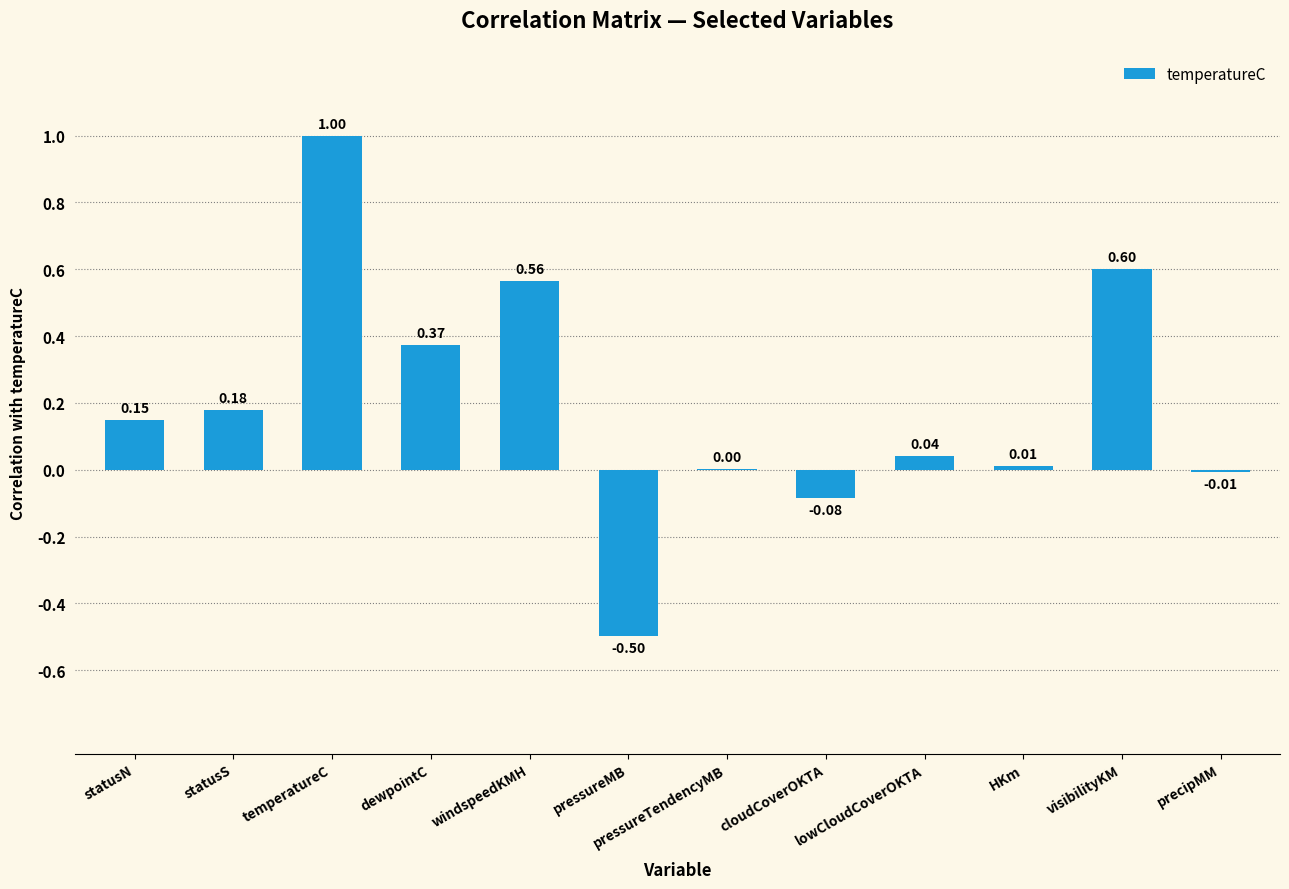

What is the sum of all values?

2.3